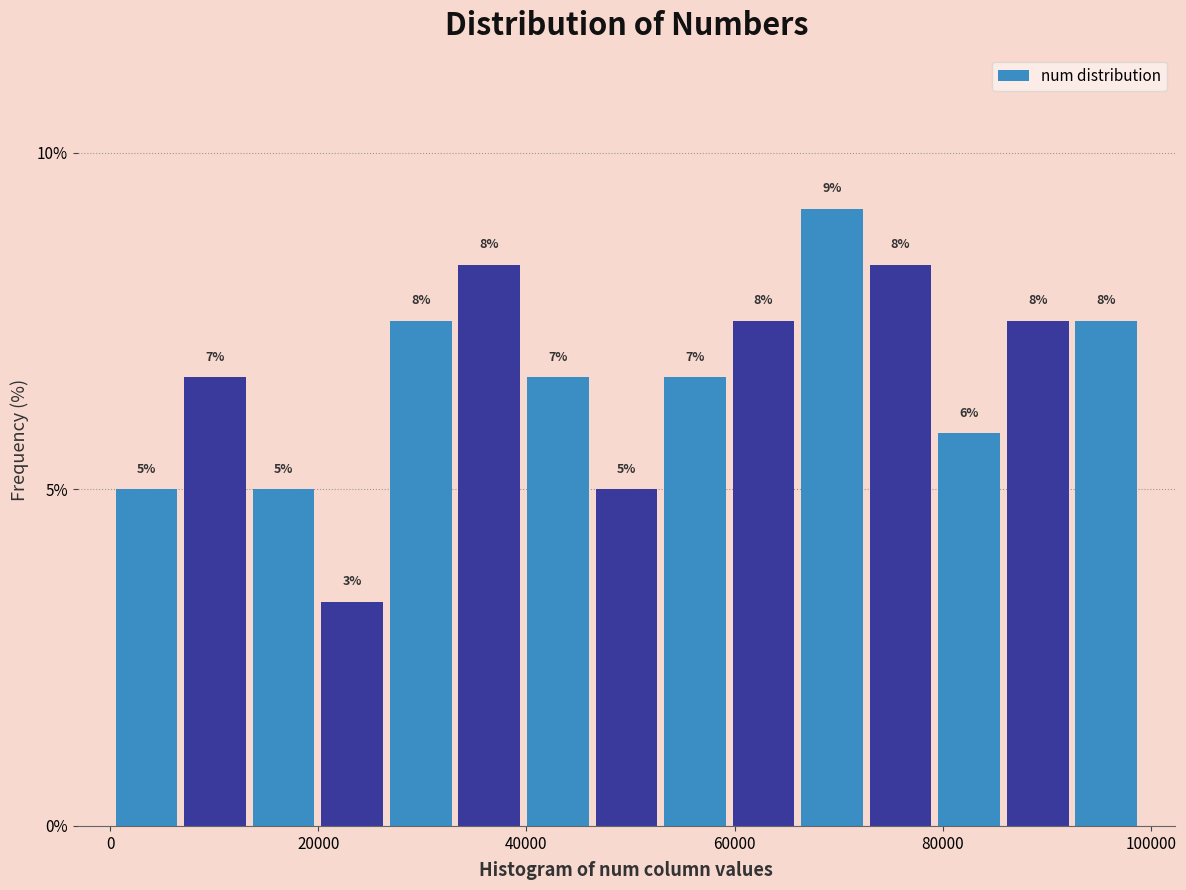

Around what value on the x-axis is the tallest bar? Give the approximate position of its centre, as read against the axis.

70000